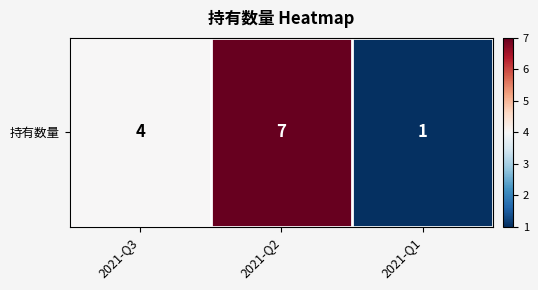

At which label does the data first exceed 4?

2021-Q2